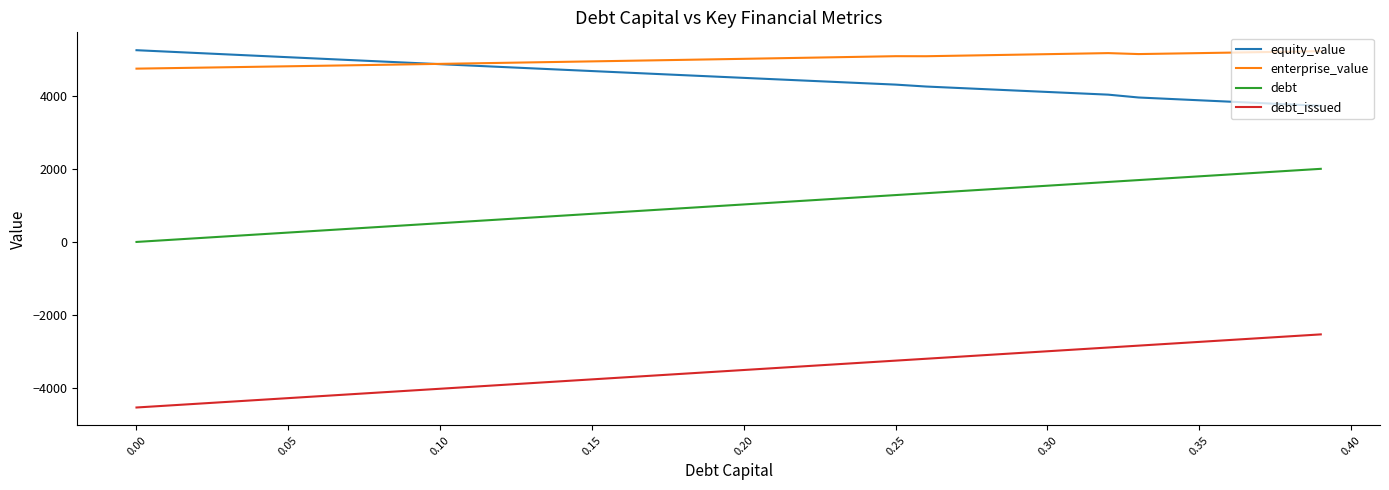

What is the highest value of the equity_value series?

5259.2